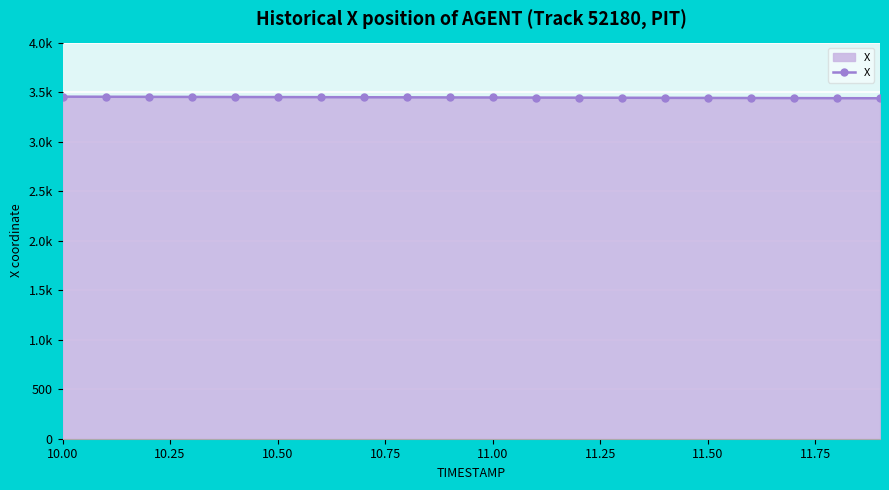

Does the chart have visible grid lines?

Yes